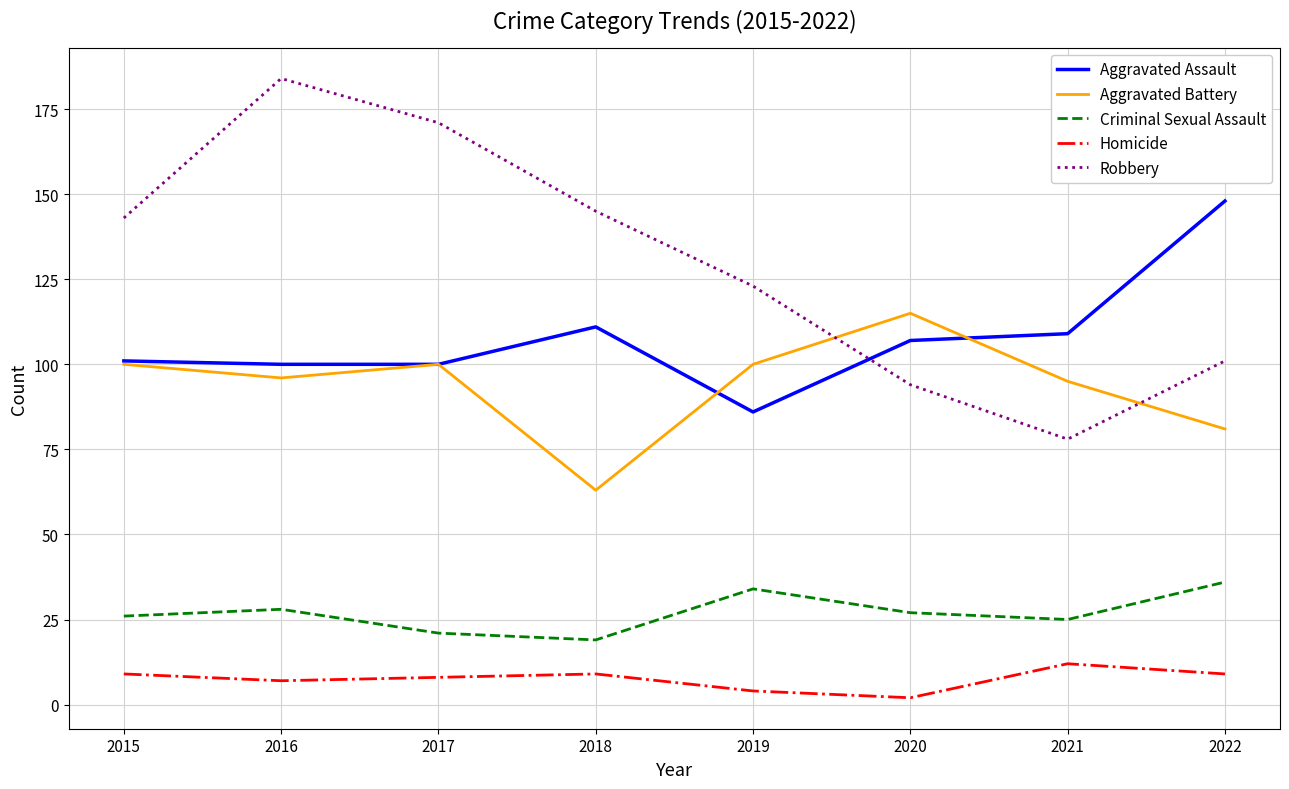

At which label does Criminal Sexual Assault reach its peak?

2022